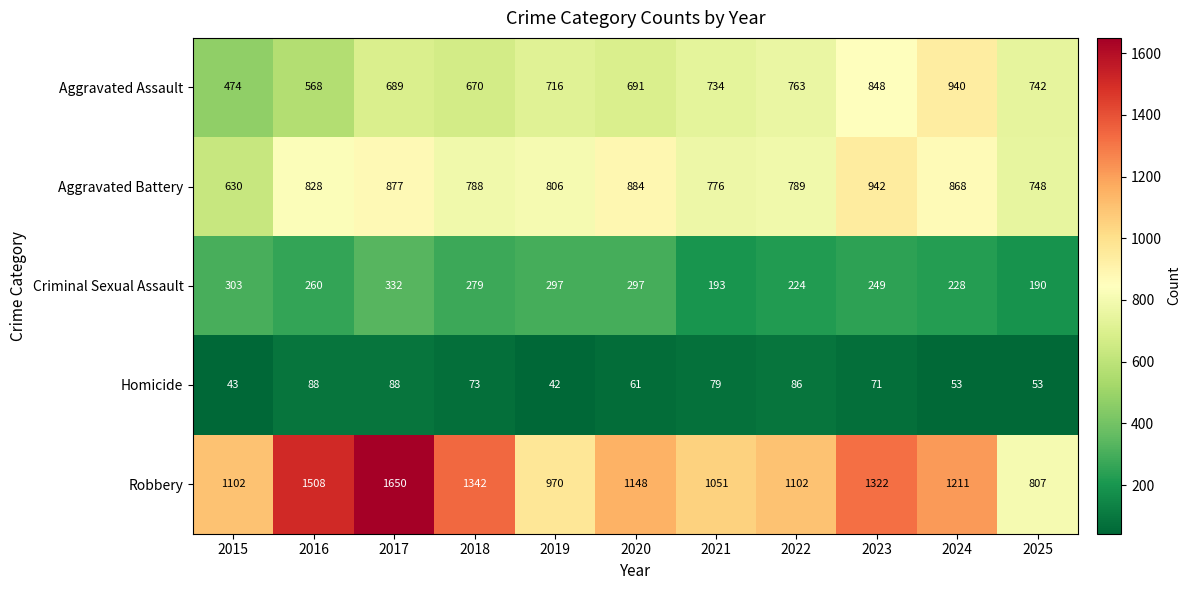

At how many categories does at least one series exceed 338?

11